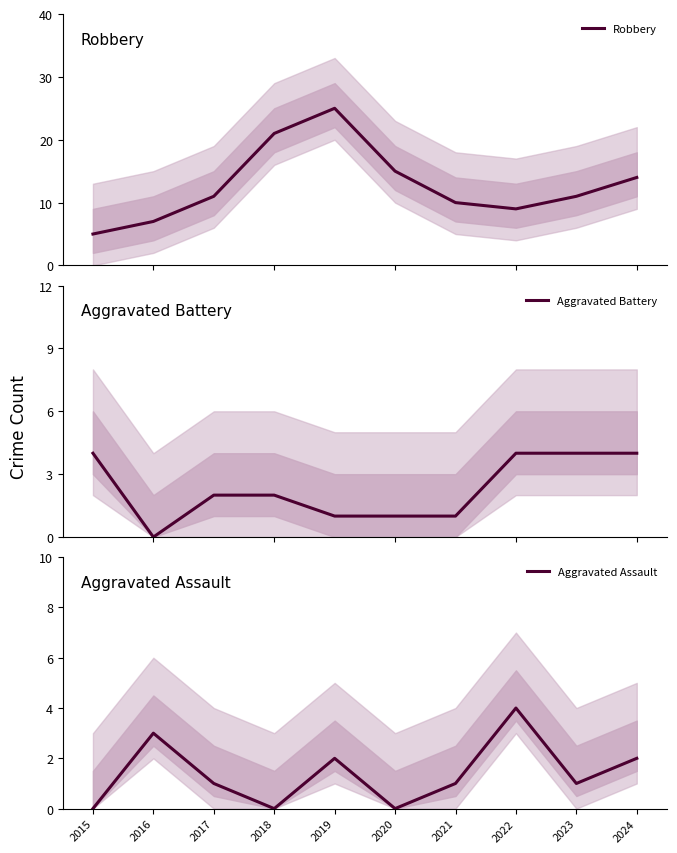

Read the Aggravated Assault value at 2024.

2